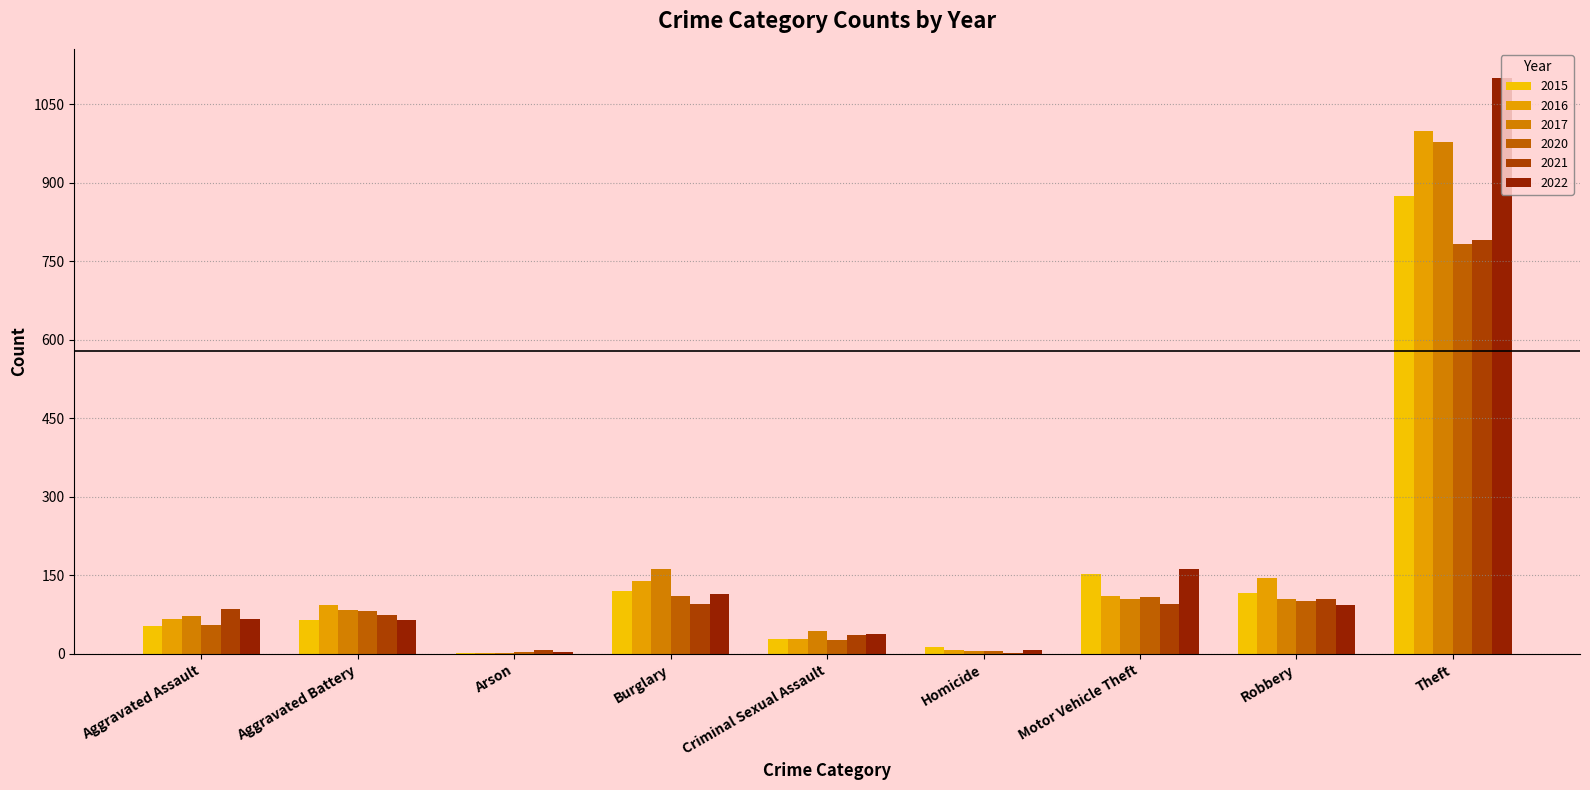

List the labels in order of 2016 value, largest first.

Theft, Robbery, Burglary, Motor Vehicle Theft, Aggravated Battery, Aggravated Assault, Criminal Sexual Assault, Homicide, Arson